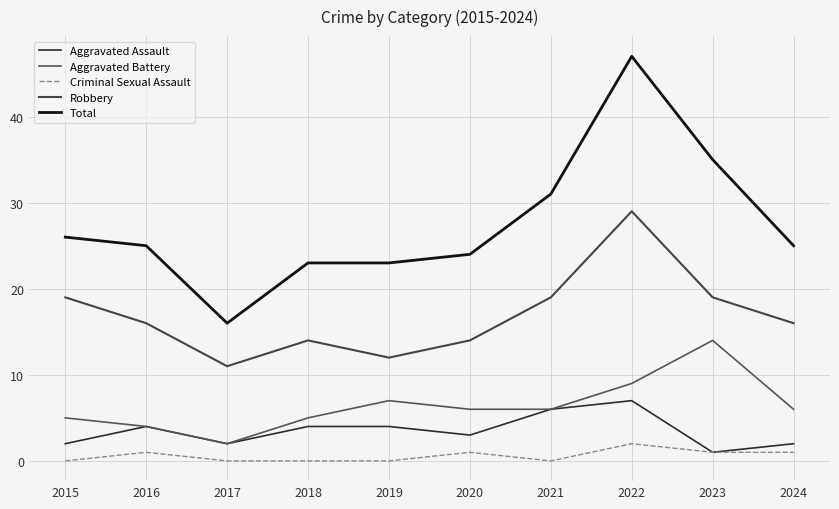

What is the difference between the Aggravated Assault values at 2015 and 2023?

1